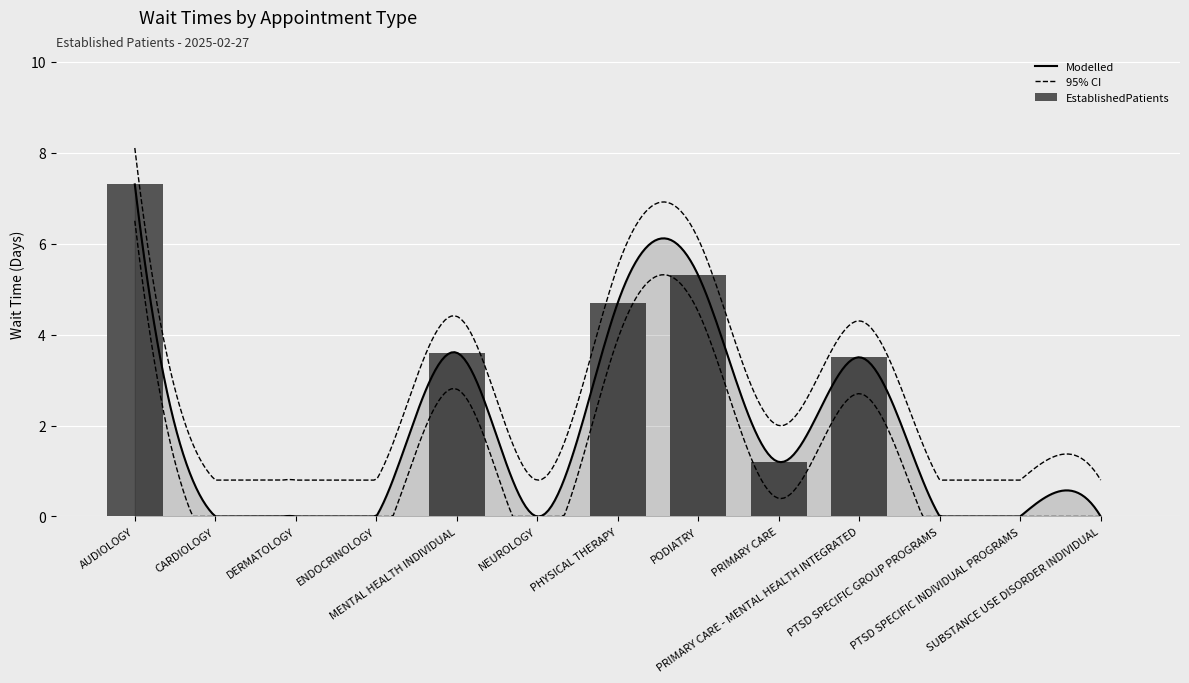

What is the greatest value displayed?

7.3